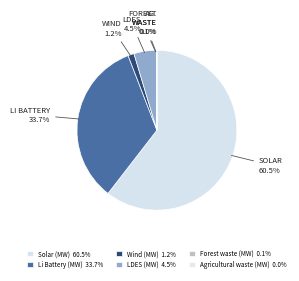

Do Agricultural waste (MW) and LDES (MW) together represent more than half of the pie?

No